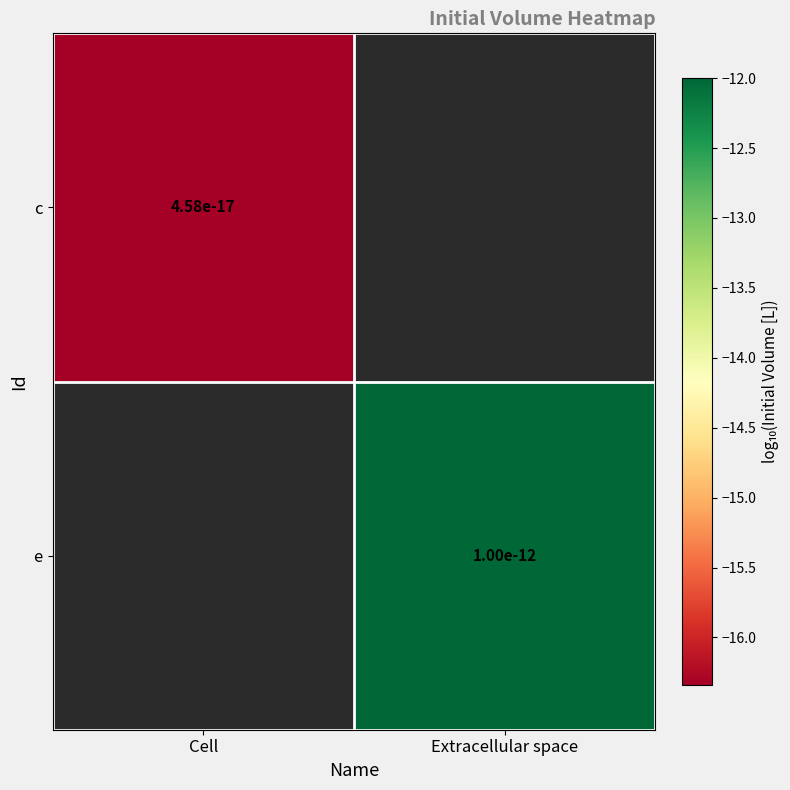

Between Cell and Extracellular space, which is larger?

Extracellular space